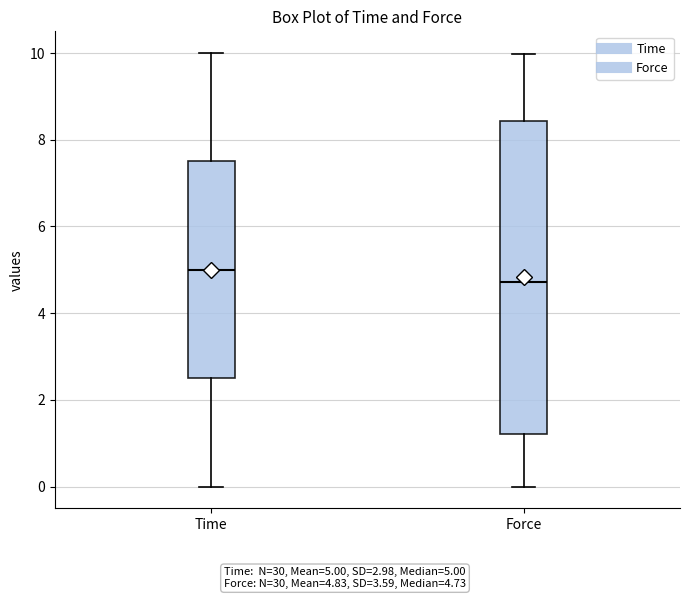

Comparing the boxes themselves (not the whiskers), which one is the tallest?

Force